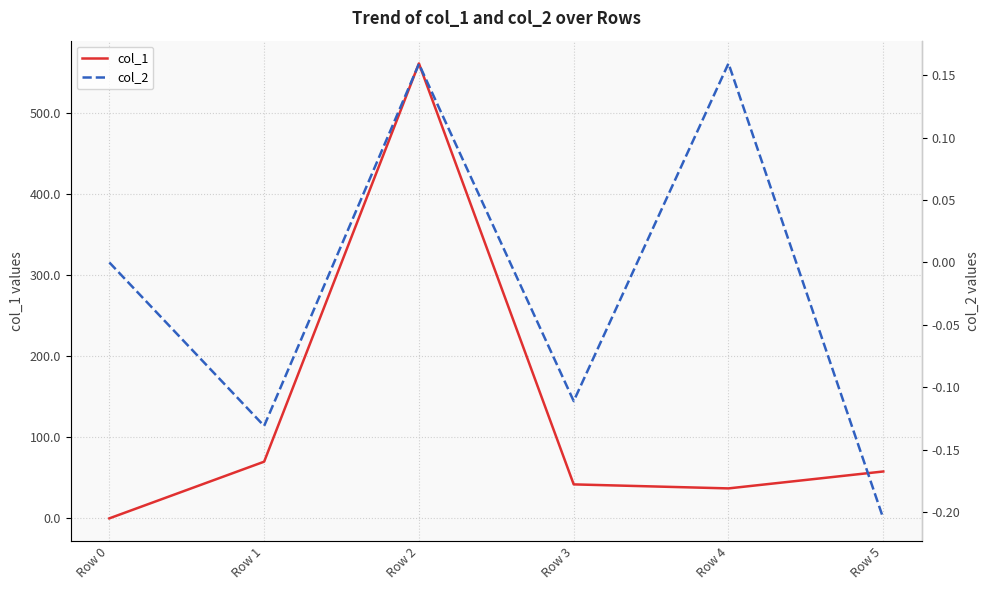

What is the difference between the col_2 values at Row 3 and Row 0?

0.1